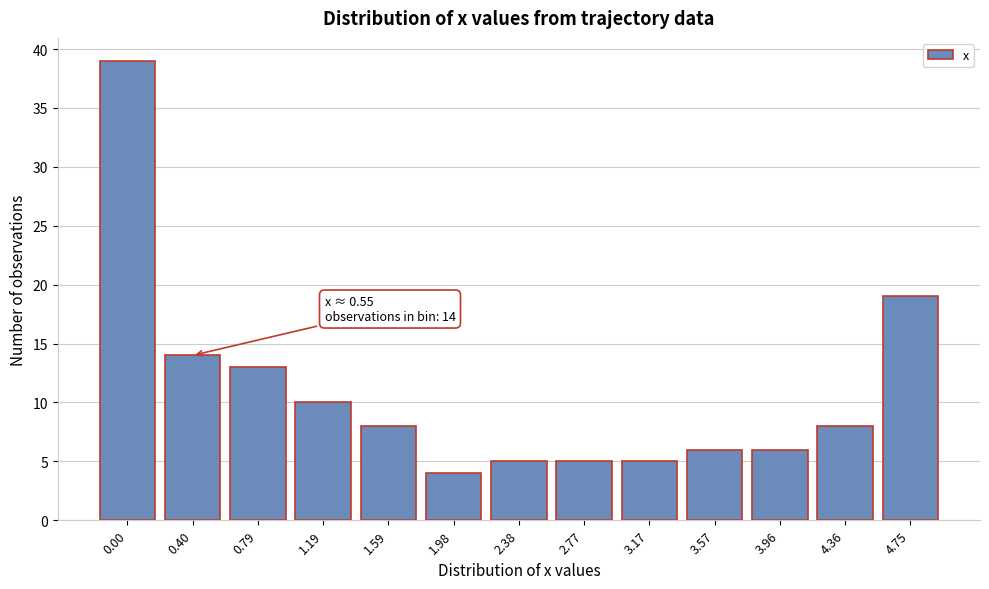

Reading left to right, extract all data points from this chart.

39	14	13	10	8	4	5	5	5	6	6	8	19